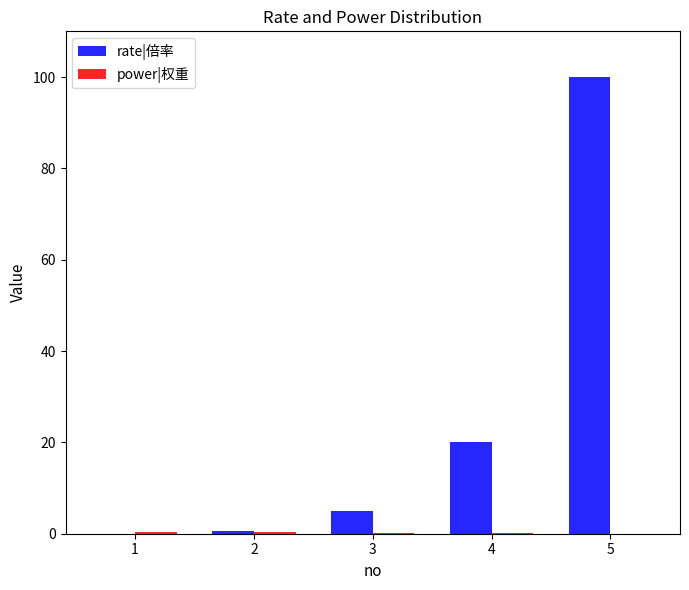

Which category has the highest value across all series?

5